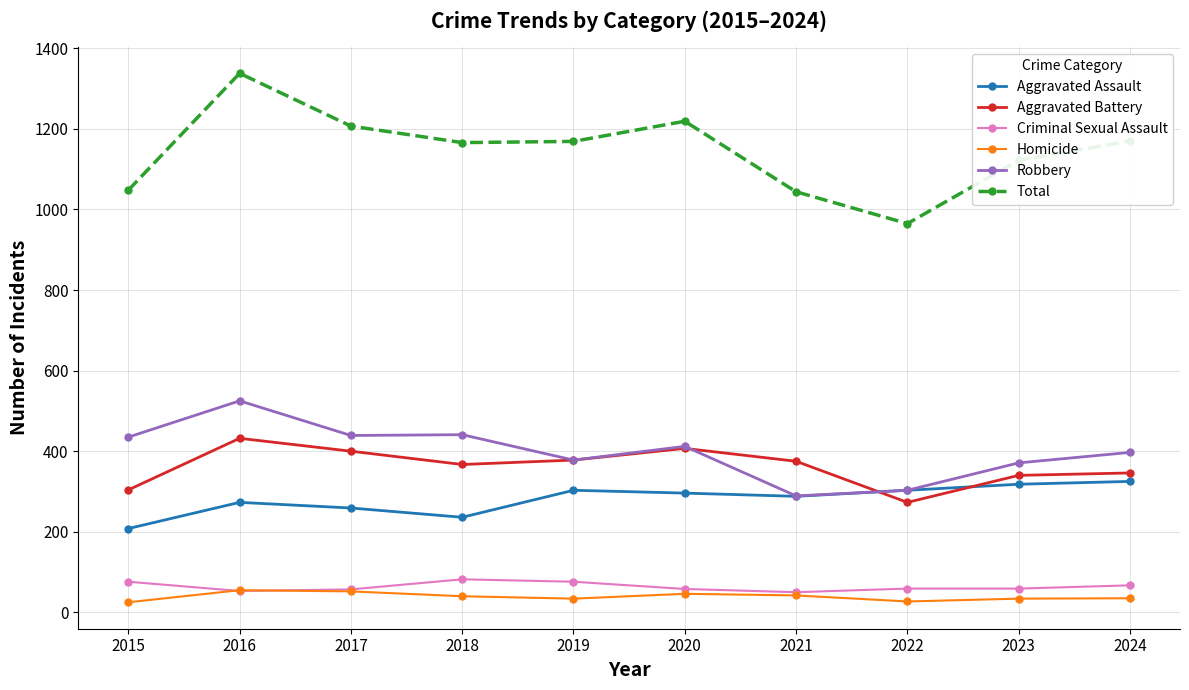

True or false: Aggravated Assault and Homicide cross at least once.

False